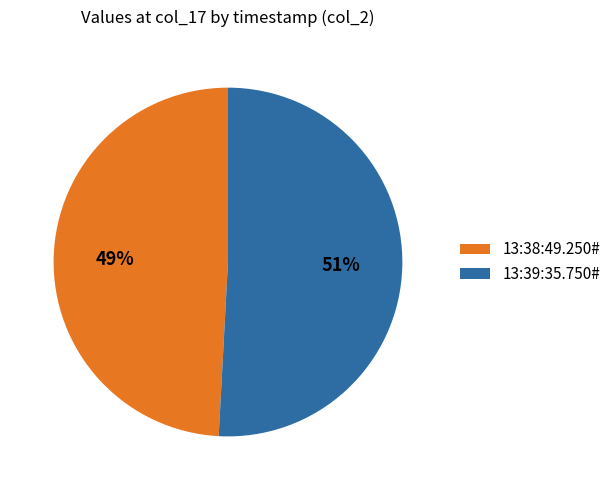

How many segments does this pie chart have?

2